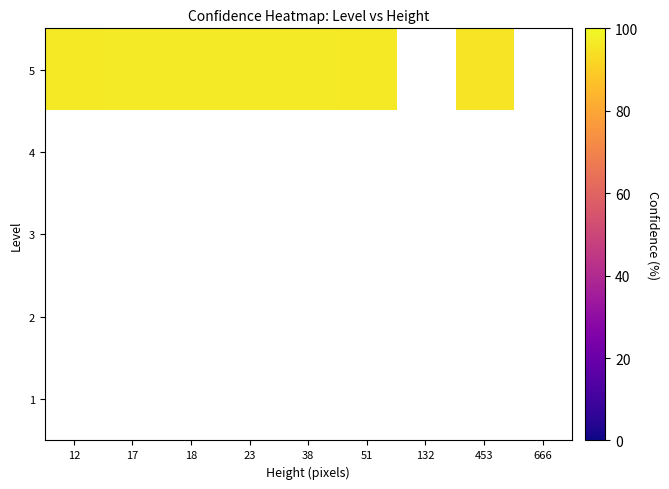

The value of 5 at 51 is 155.0. True or false?

False